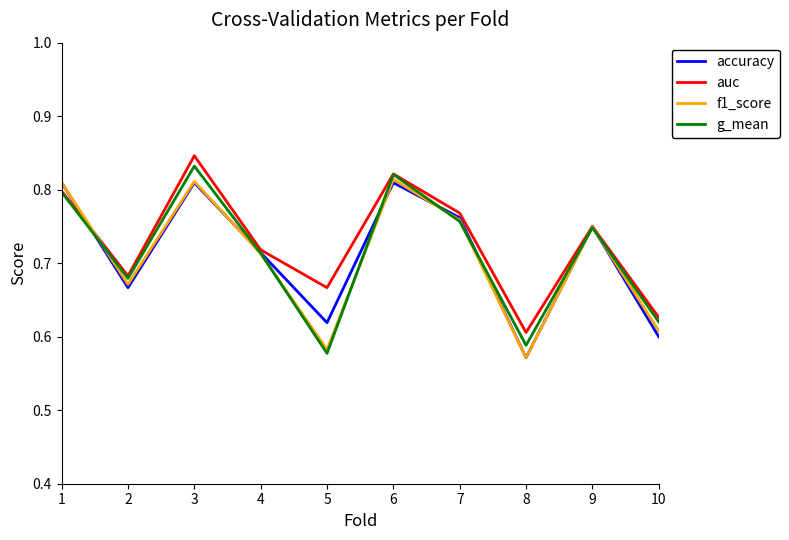

Which series has the largest total across all categories?

auc